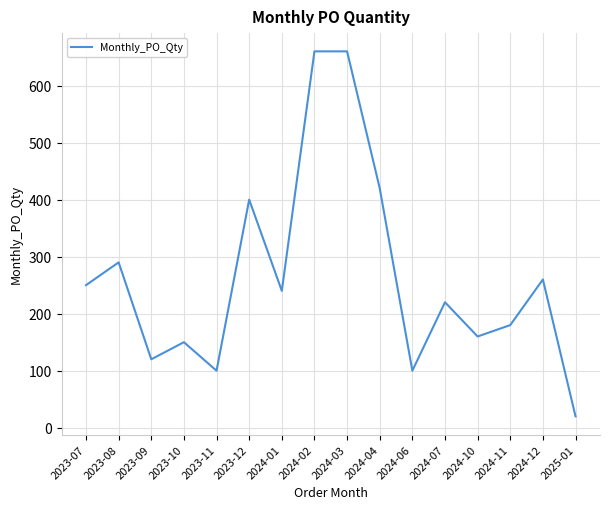

What is the change in value from 2023-07 to 2024-11?

-70